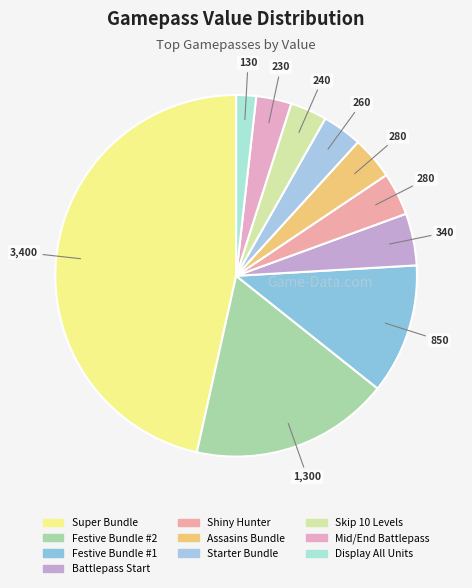

Count the number of slices in the pie.

10